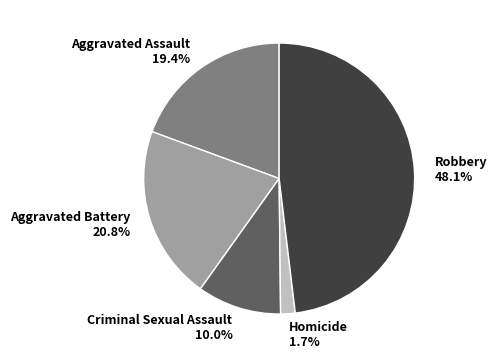

Which category has the biggest portion of the pie?

Robbery